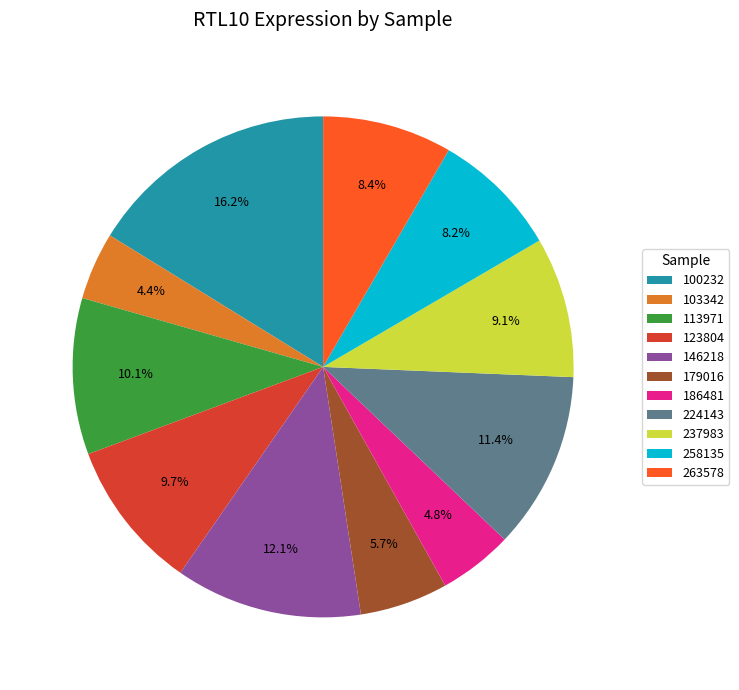

What percentage is the 186481 slice, to the nearest percent?

5%